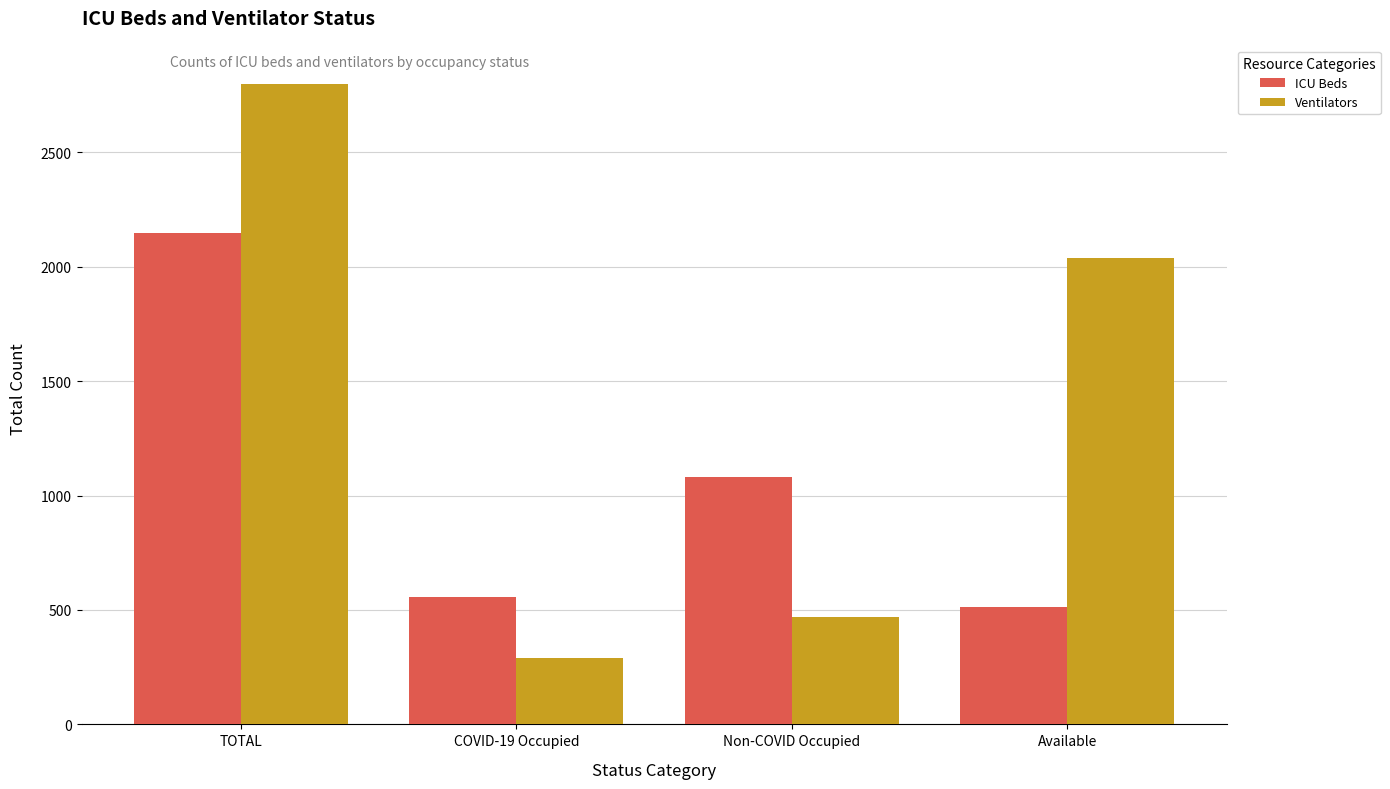

How many values in the ICU Beds series are below 1082?

2